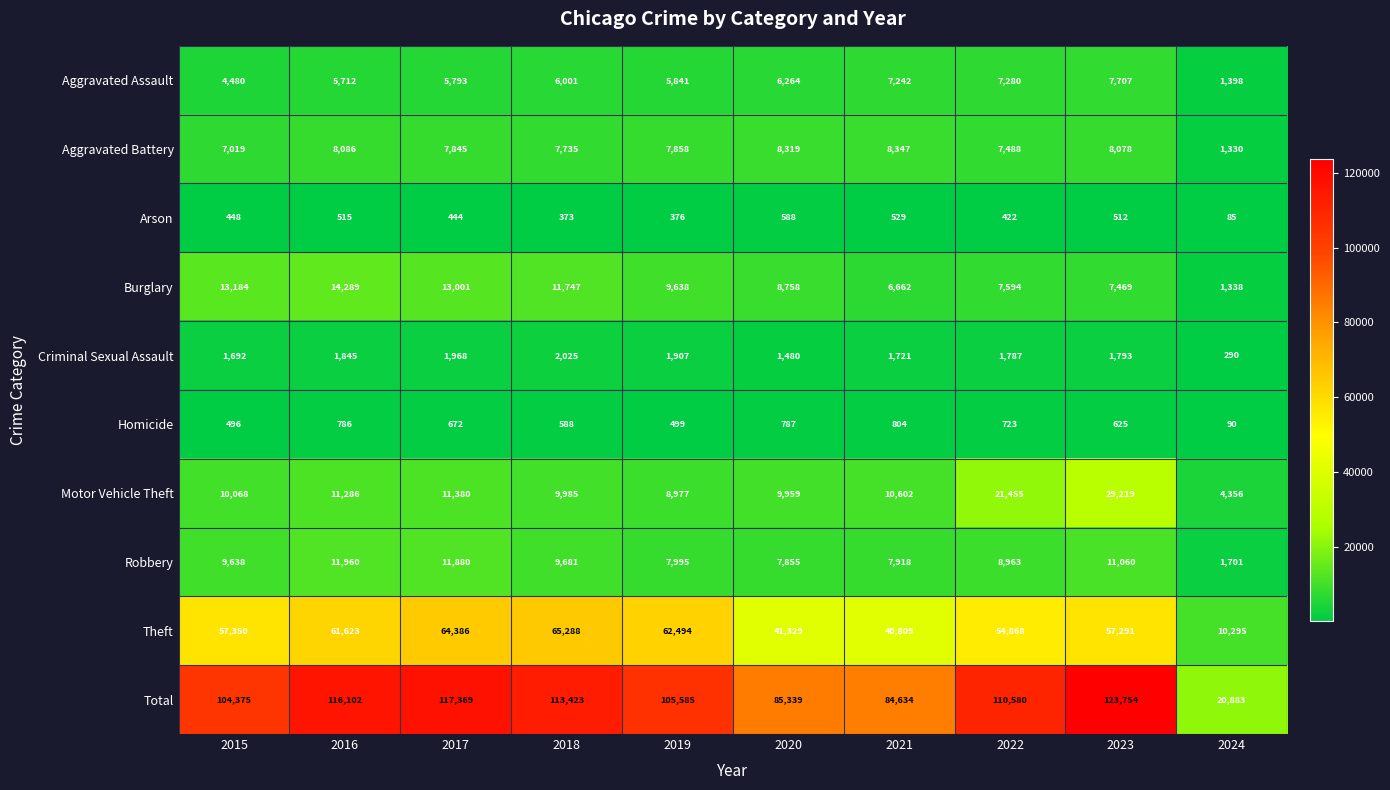

Which label corresponds to the largest value in the chart?

2023